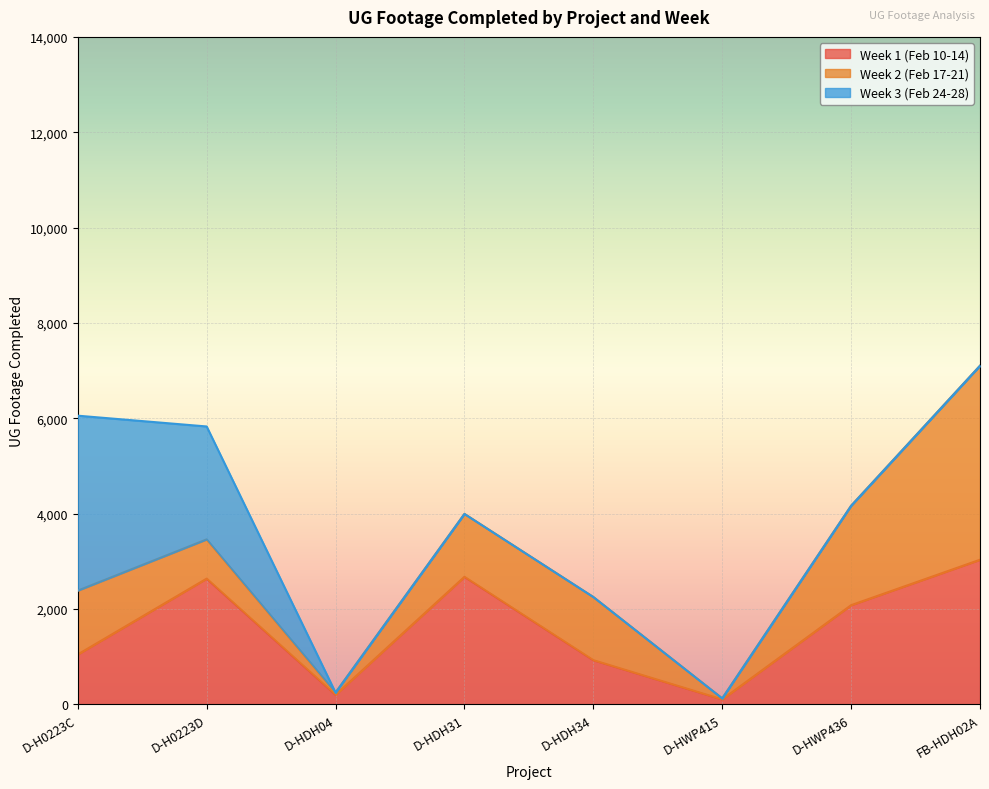

How many interior local peaks does the Week 2 (Feb 17-21) series have?

1